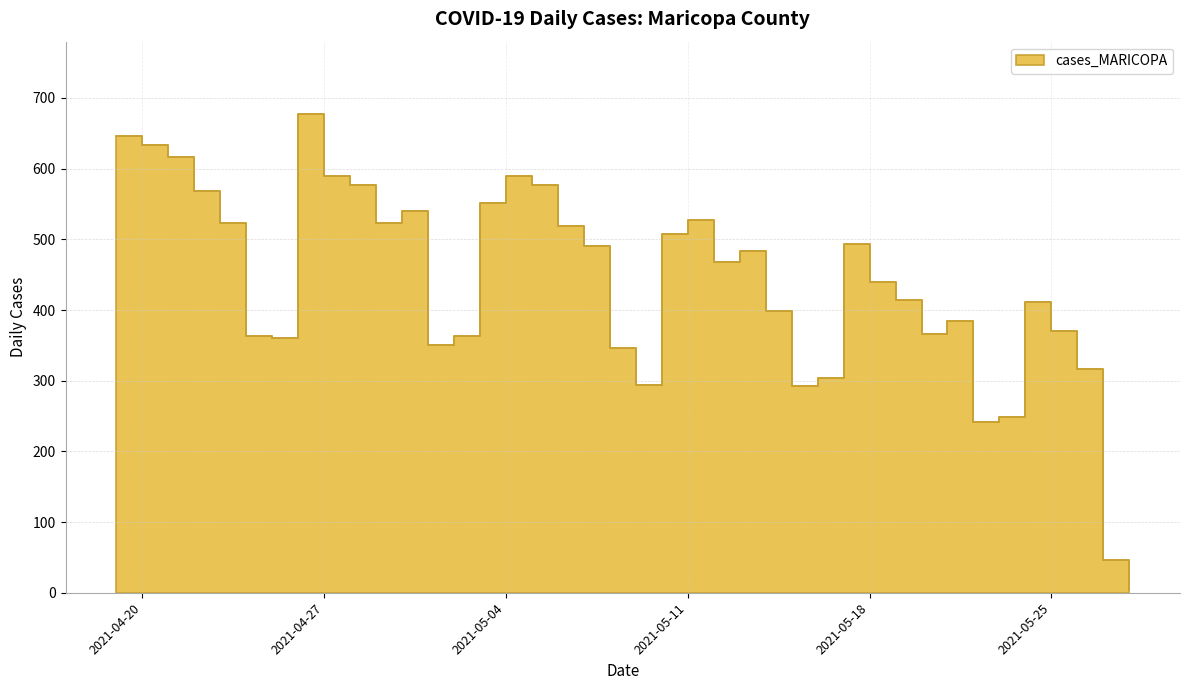

List the labels in order of value, smallest first.

2021-05-28, 2021-05-27, 2021-05-22, 2021-05-23, 2021-05-15, 2021-05-09, 2021-05-16, 2021-05-26, 2021-05-08, 2021-05-01, 2021-04-25, 2021-05-02, 2021-04-24, 2021-05-20, 2021-05-25, 2021-05-21, 2021-05-14, 2021-05-24, 2021-05-19, 2021-05-18, 2021-05-12, 2021-05-13, 2021-05-07, 2021-05-17, 2021-05-10, 2021-05-06, 2021-04-29, 2021-04-23, 2021-05-11, 2021-04-30, 2021-05-03, 2021-04-22, 2021-05-05, 2021-04-28, 2021-05-04, 2021-04-27, 2021-04-21, 2021-04-20, 2021-04-19, 2021-04-26